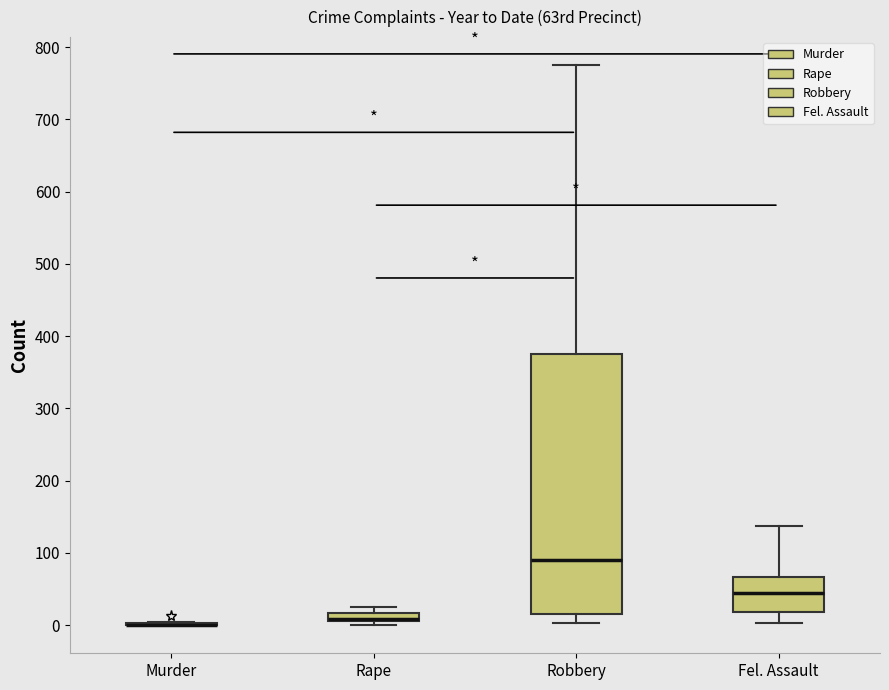

Comparing the boxes themselves (not the whiskers), which one is the tallest?

Robbery